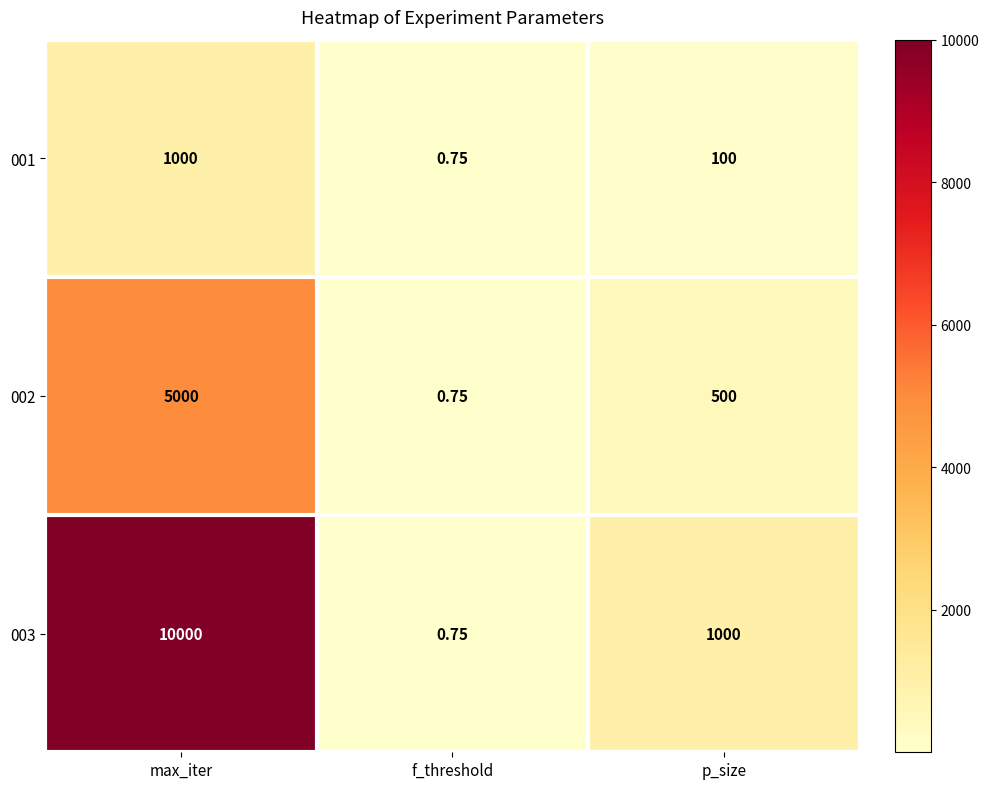

At which category is the sum across all series the highest?

max_iter